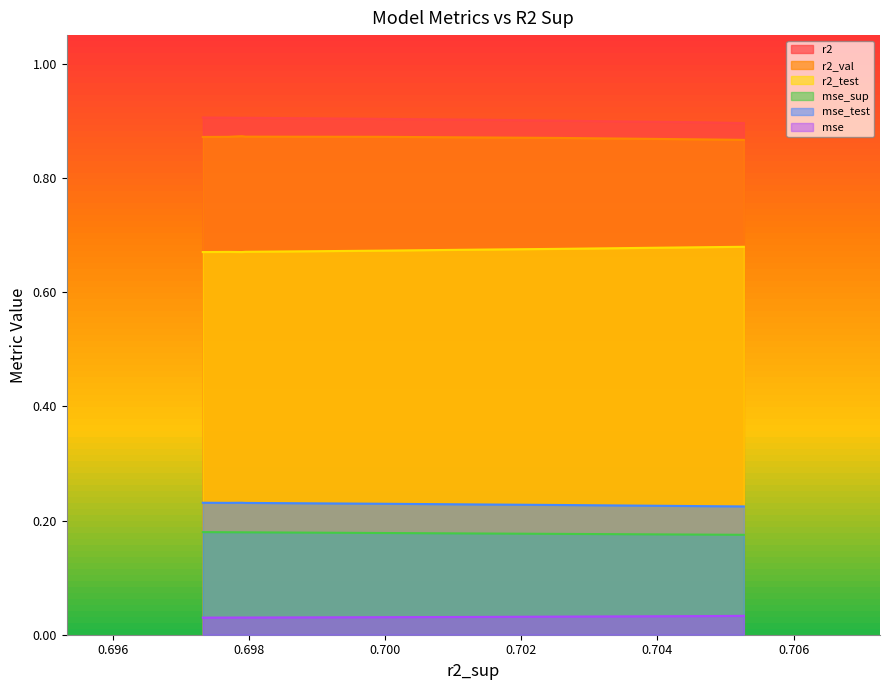

True or false: r2_test has more than 0 interior local peaks.

True